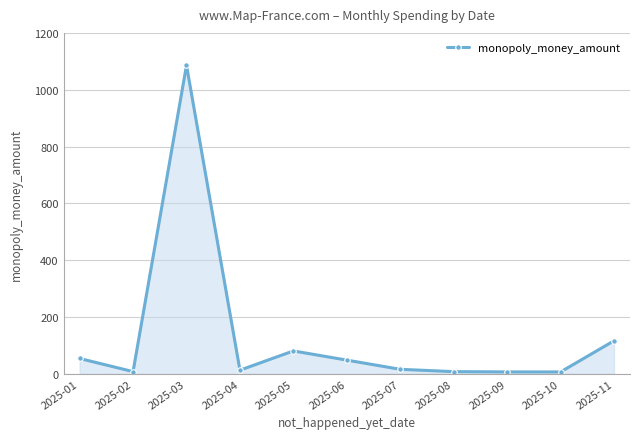

Where is the first local minimum?

2025-02